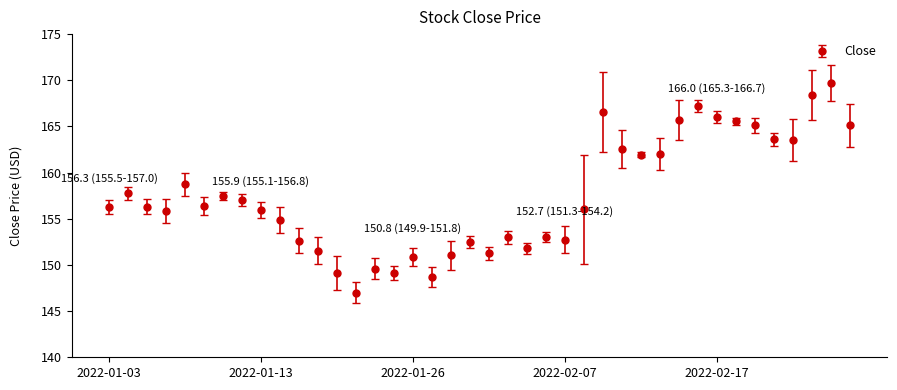

True or false: the data has more than 2 interior local peaks.

True